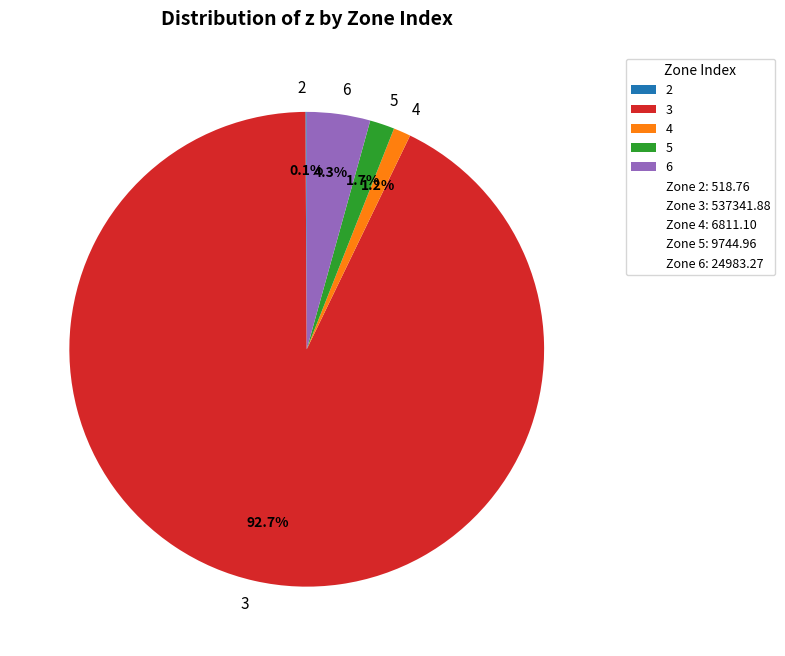

Approximately how many times larger is the value at 4 compared to 6?

0.3